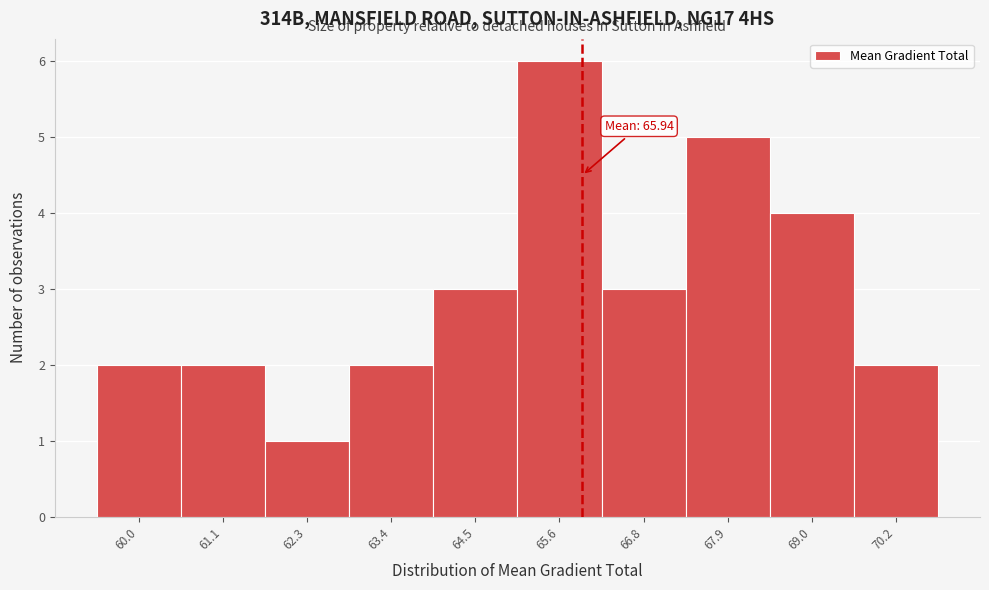

Which range on the x-axis has the tallest bar?

65.0 to 66.2